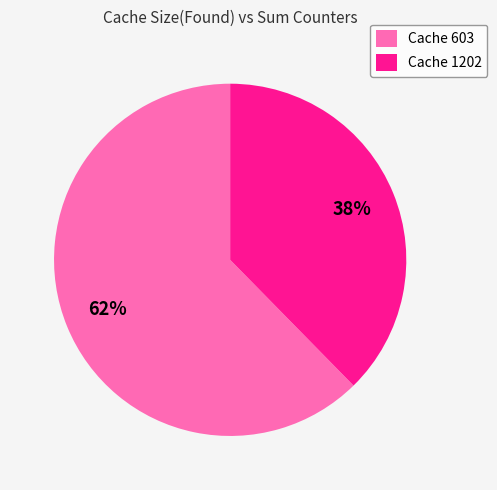

Is the sum of Cache 1202 and Cache 603 greater than half?

Yes